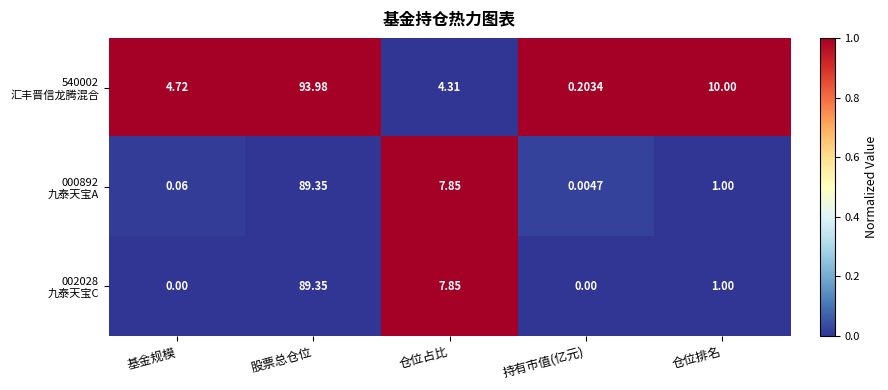

At which category is the sum across all series the highest?

股票总仓位